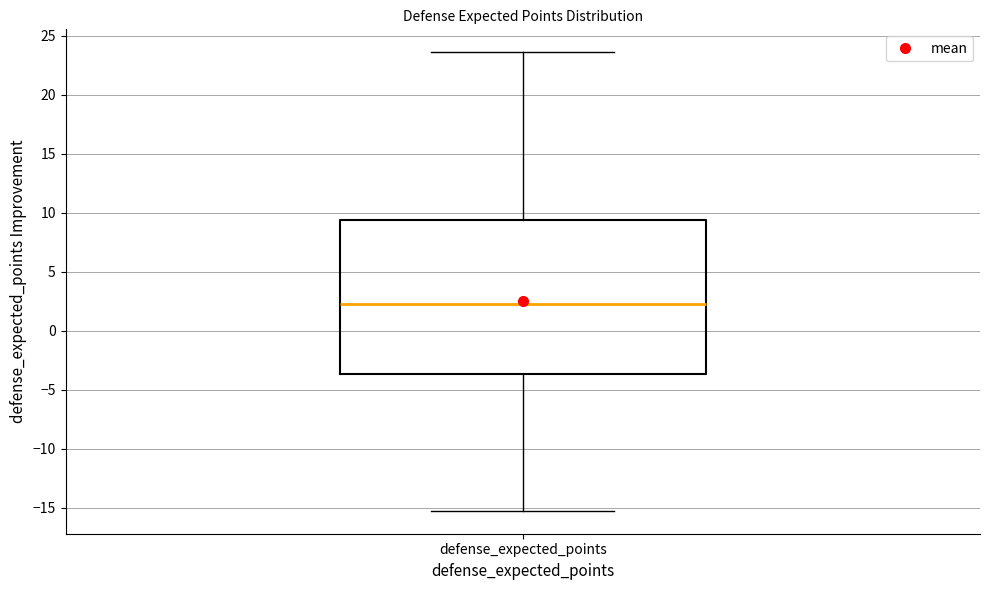

Read this box plot against the y-axis: the position of the median line, the range covered by the box, and the ends of both whiskers. The values are not printed on the chart, so give them approximately, as read against the axis.

median 2.5, box -3.5 to 9.5, whiskers -15.5 to 23.5